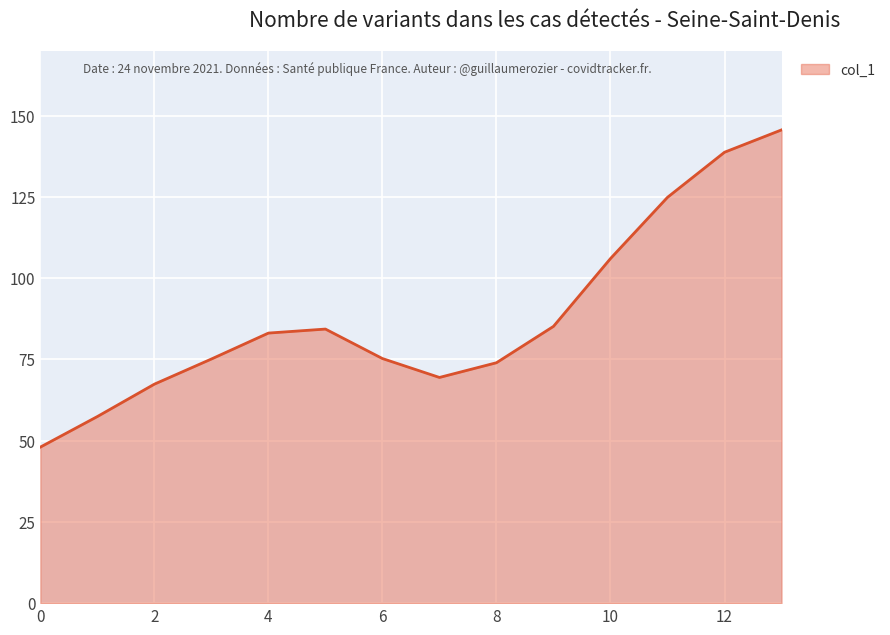

What is the difference between the maximum and minimum values?

97.6